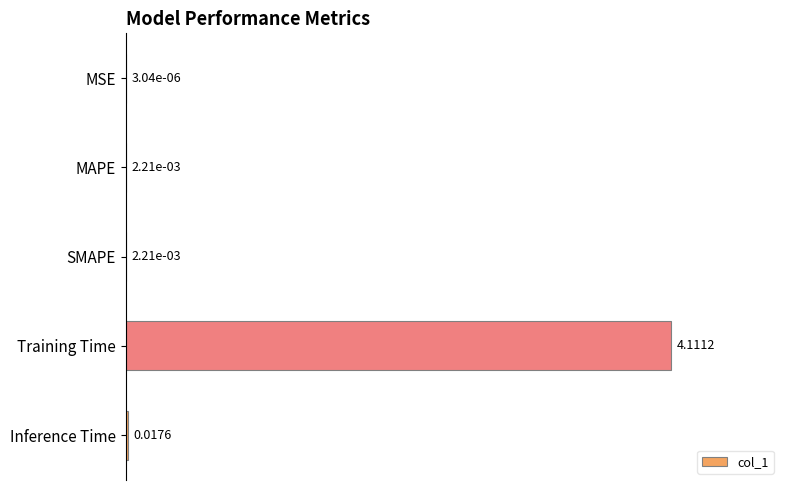

Where is the data nearest to the value 50?

Inference Time